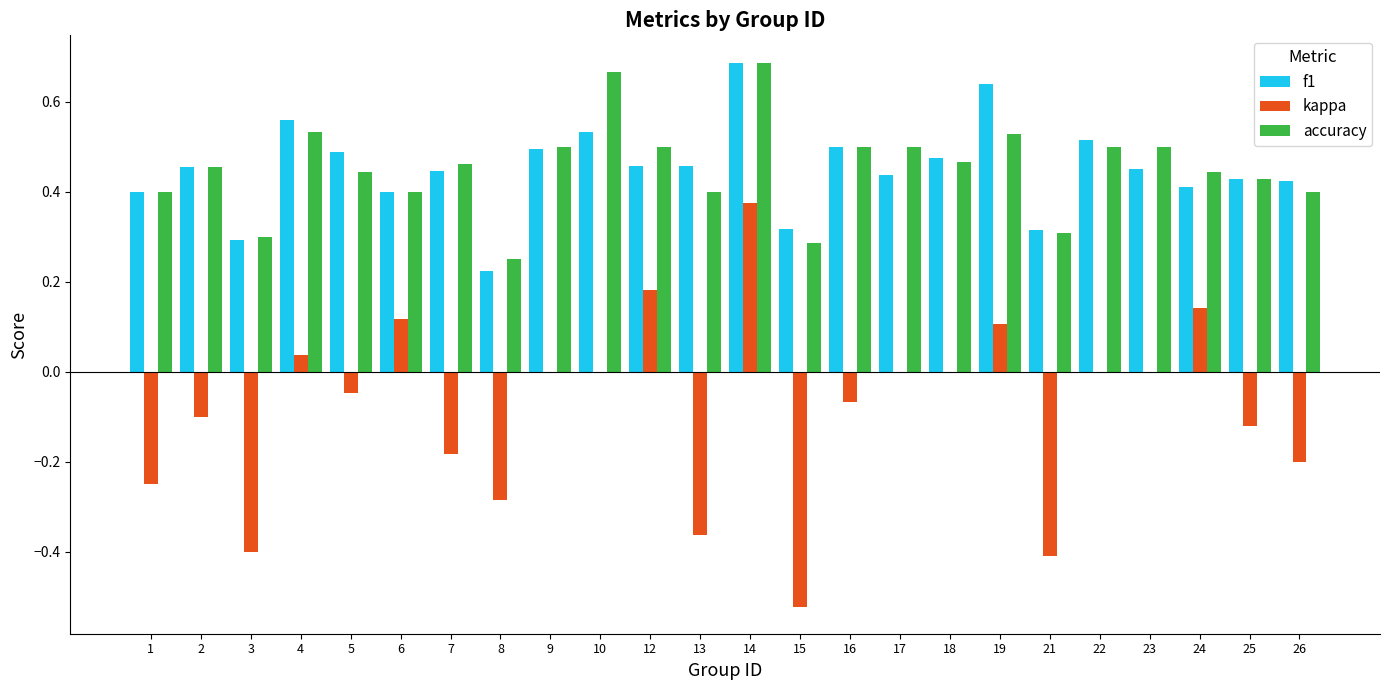

Which label corresponds to the largest value in the chart?

14